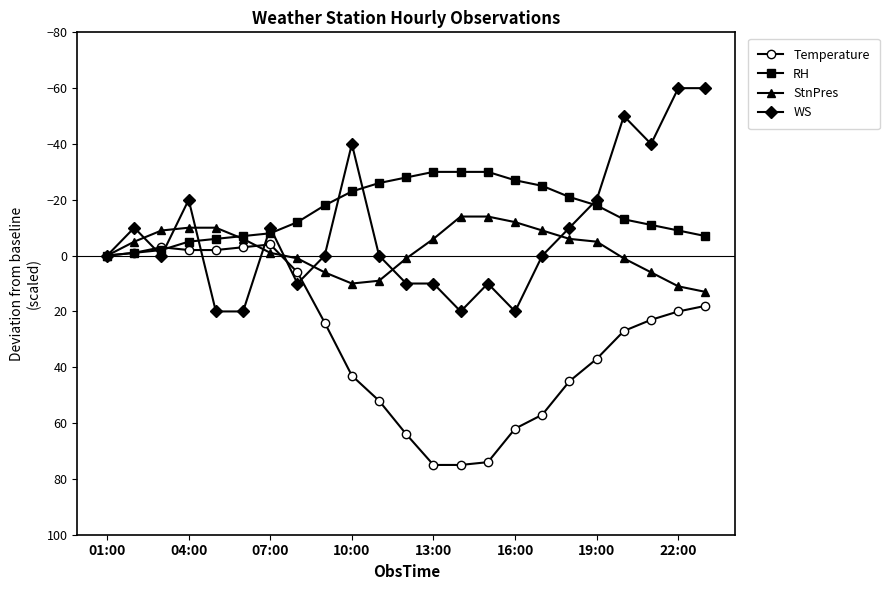

What is the value of the StnPres point at the 15th from the left?

-14.0